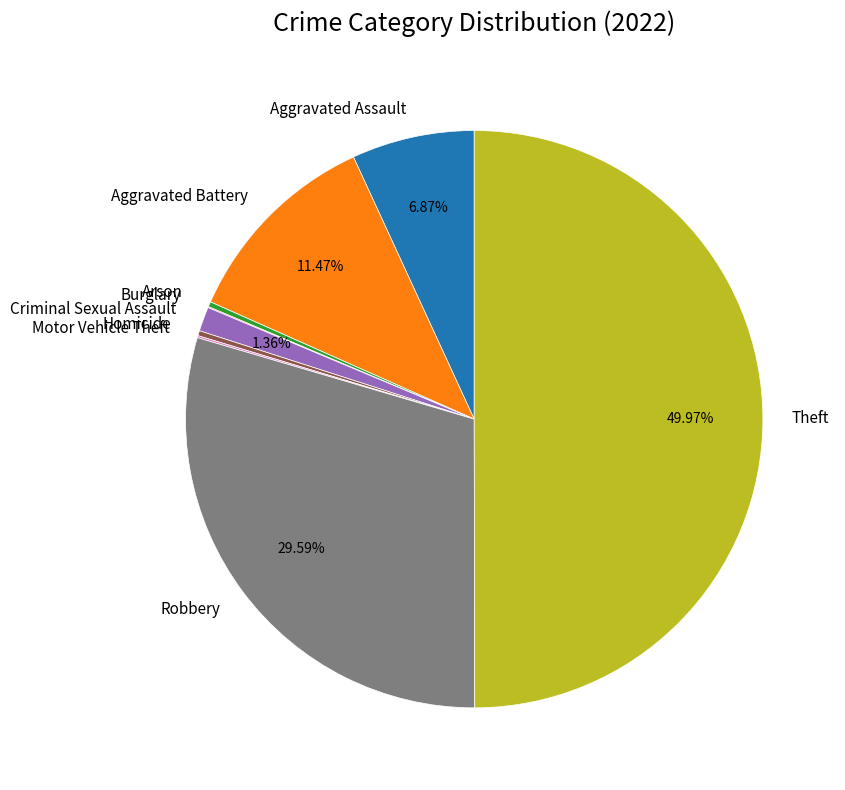

Is Arson the majority of the pie?

No